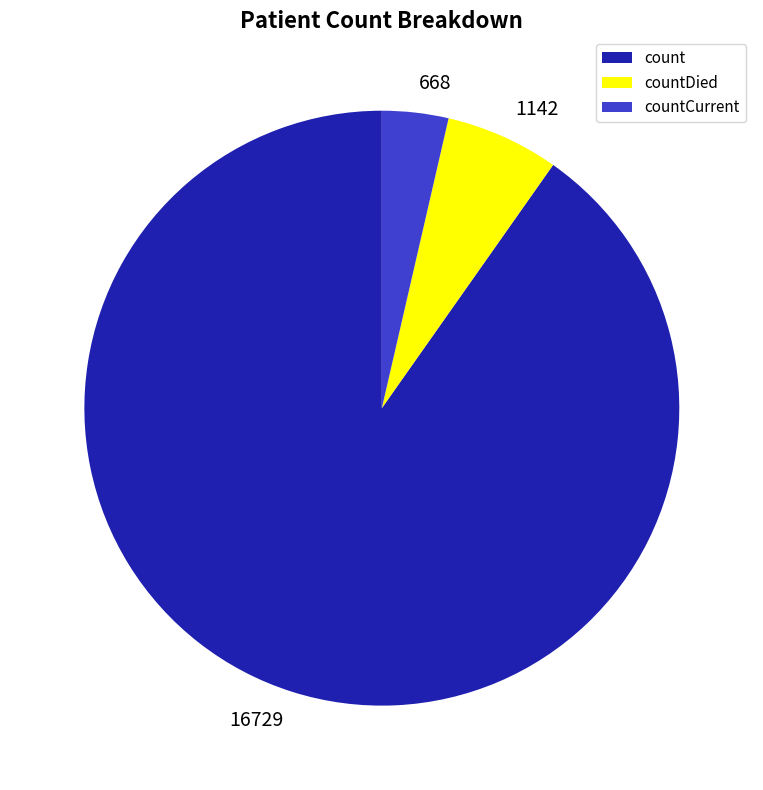

Which has a higher value, countDied or countCurrent?

countDied